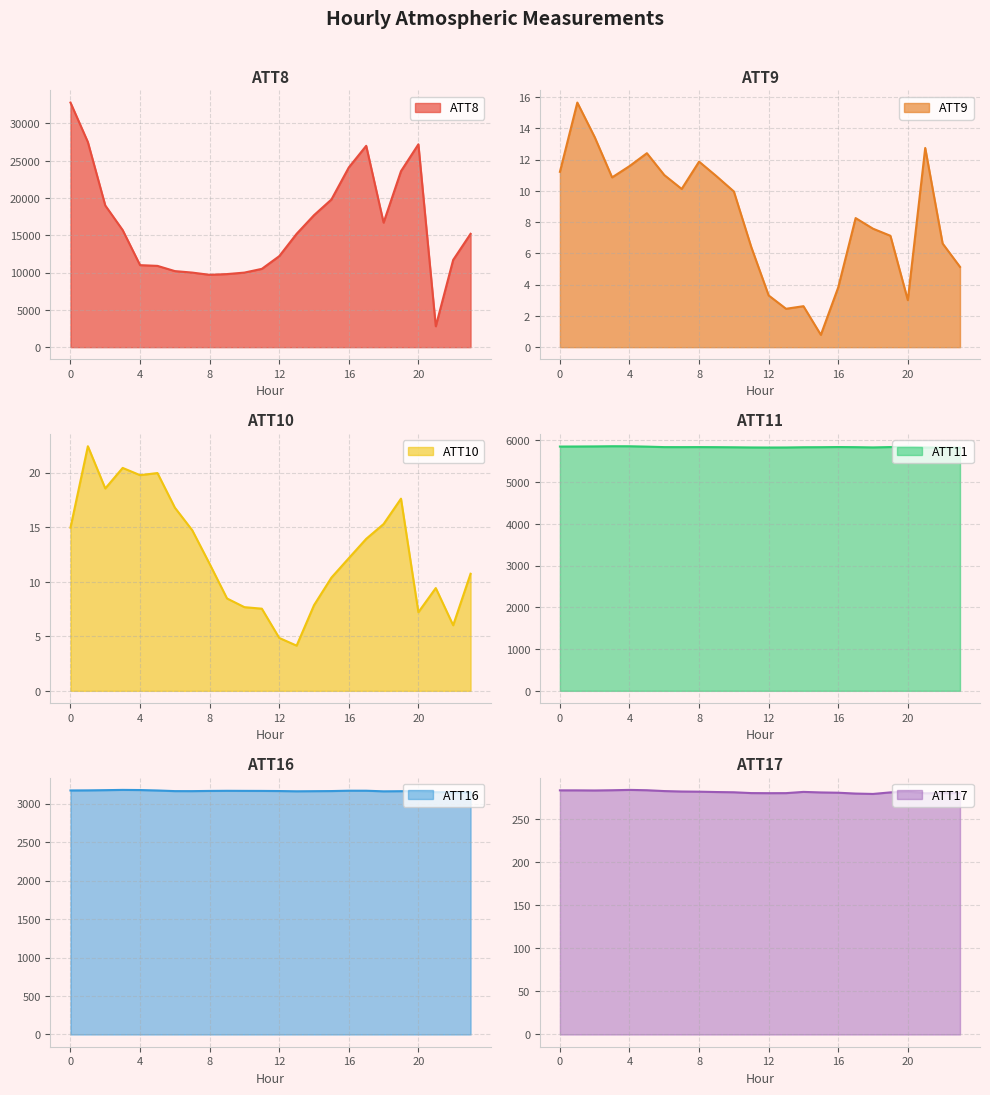

Reading left to right, extract all data points from this chart.

ATT8: 0=32800.0	1=27500.0	2=19000.0	3=15700.0	4=11000.0	5=10900.0	6=10200.0	7=10000.0	8=9700.0	9=9800.0	10=10000.0	11=10500.0	12=12200.0	13=15200.0	14=17700.0	15=19800.0	16=24100.0	17=27000.0	18=16700.0	19=23600.0	20=27200.0	21=2800.0	22=11700.0	23=15200.0
ATT9: 0=11.2	1=15.7	2=13.4	3=10.9	4=11.6	5=12.4	6=11.0	7=10.1	8=11.9	9=10.9	10=10.0	11=6.4	12=3.3	13=2.5	14=2.6	15=0.8	16=3.8	17=8.3	18=7.6	19=7.1	20=3.0	21=12.7	22=6.6	23=5.1
ATT10: 0=15.0	1=22.4	2=18.6	3=20.4	4=19.8	5=20.0	6=16.8	7=14.7	8=11.6	9=8.5	10=7.7	11=7.5	12=4.9	13=4.1	14=7.9	15=10.4	16=12.2	17=13.9	18=15.3	19=17.6	20=7.2	21=9.4	22=6.0	23=10.7
ATT11: 0=5851.3	1=5852.7	2=5854.8	3=5859.1	4=5858.3	5=5849.5	6=5838.0	7=5837.5	8=5838.5	9=5836.8	10=5834.0	11=5829.8	12=5828.1	13=5829.1	14=5834.8	15=5836.0	16=5839.8	17=5836.8	18=5830.7	19=5839.2	20=5845.7	21=5828.6	22=5823.5	23=5822.0
ATT16: 0=3172.1	1=3173.2	2=3175.9	3=3179.3	4=3177.4	5=3171.7	6=3163.6	7=3163.3	8=3165.9	9=3167.5	10=3166.6	11=3166.1	12=3164.5	13=3161.2	14=3162.7	15=3164.1	16=3168.9	17=3168.6	18=3160.7	19=3162.6	20=3162.0	21=3149.4	22=3150.0	23=3145.7
ATT17: 0=283.2	1=283.2	2=283.0	3=283.3	4=283.7	5=283.3	6=282.3	7=281.8	8=281.6	9=281.2	10=280.9	11=280.0	12=279.9	13=279.9	14=281.4	15=280.7	16=280.4	17=279.4	18=279.0	19=280.8	20=281.5	21=279.8	22=280.0	23=279.8